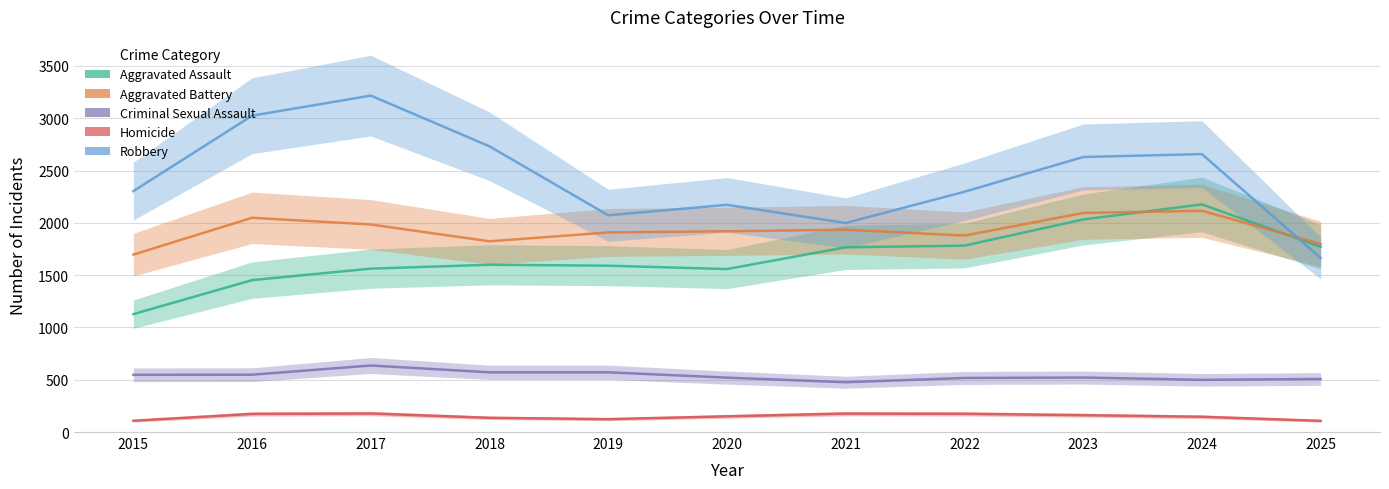

What is the value of the Robbery point at the 3rd from the left?

3216